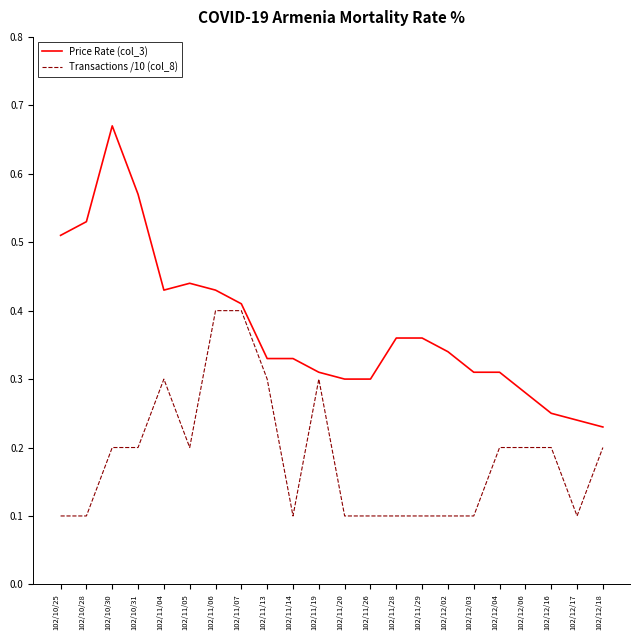

At which category does Price Rate (col_3) reach its first local valley?

102/11/04